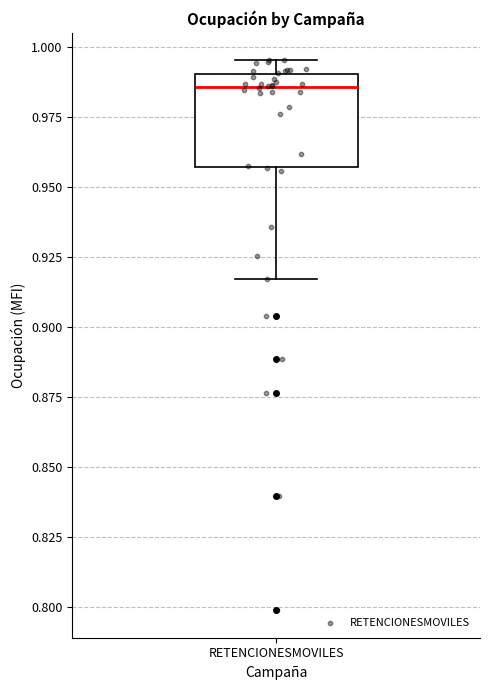

Where does the lower whisker of the box for RETENCIONESMOVILES end on the y-axis? The values are not printed on the chart, so give them approximately, as read against the axis.

0.915